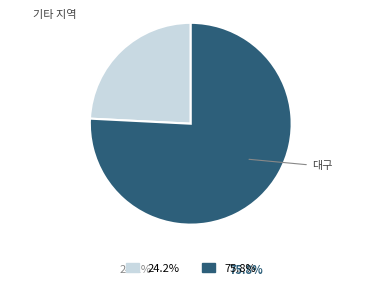

Does any single category account for the majority?

Yes